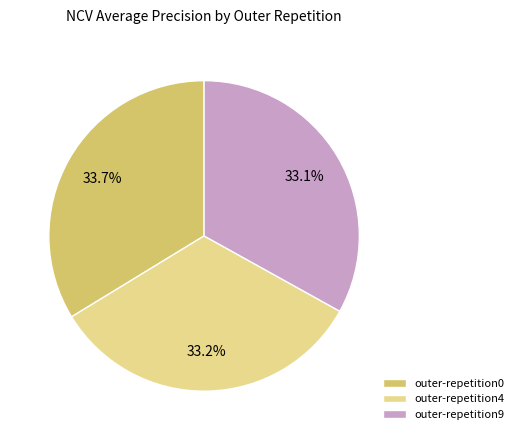

Count the number of slices in the pie.

3